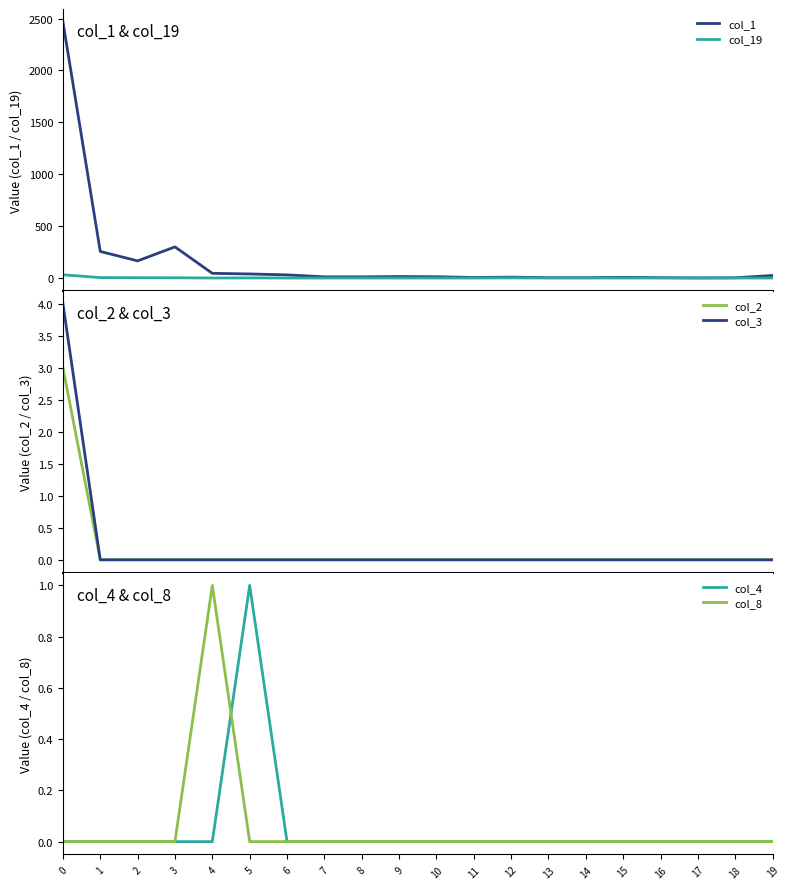

At 16, list the series in order from smallest to largest.

col_19, col_2, col_3, col_4, col_8, col_1